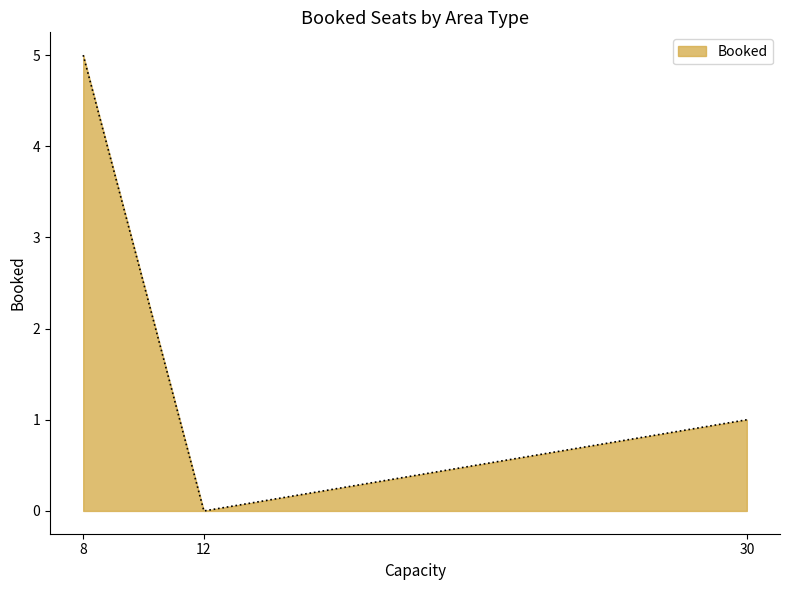

What is the difference between the maximum and minimum values?

5